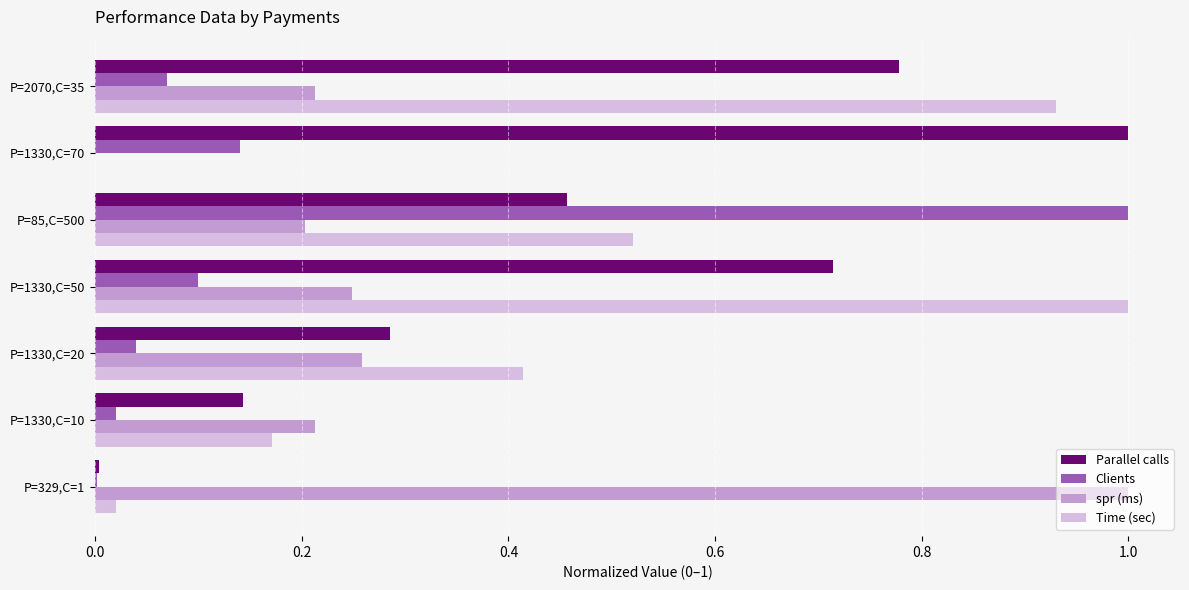

Which series changed the most between P=329,C=1 and P=2070,C=35?

Time (sec)